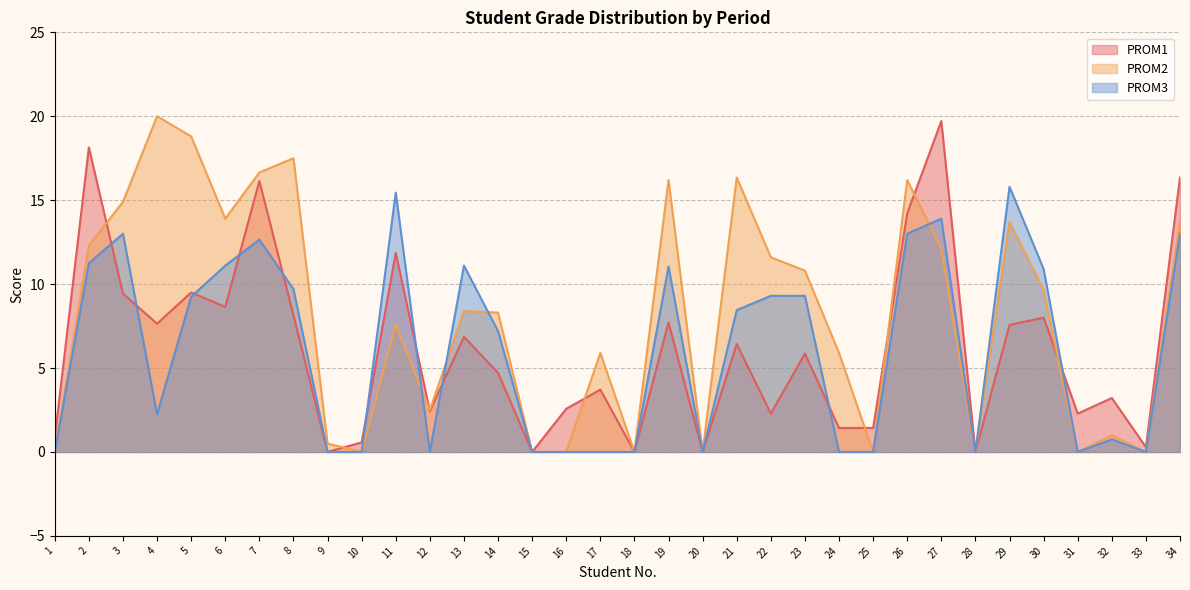

How many data points does each series have?

34